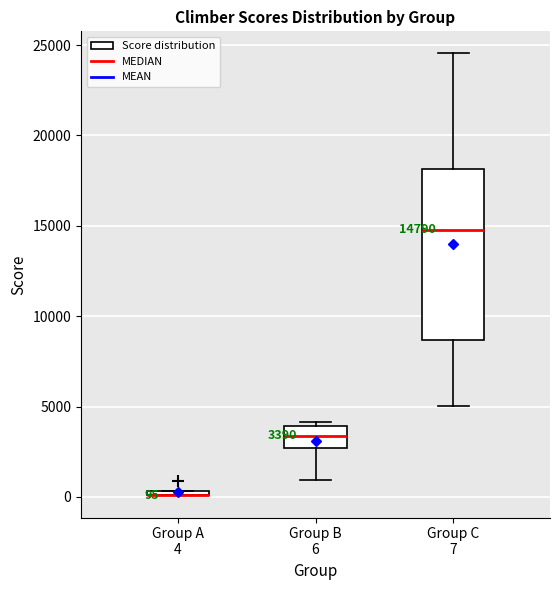

Which box is the tallest, from its lower edge to its upper edge?

Group C 7